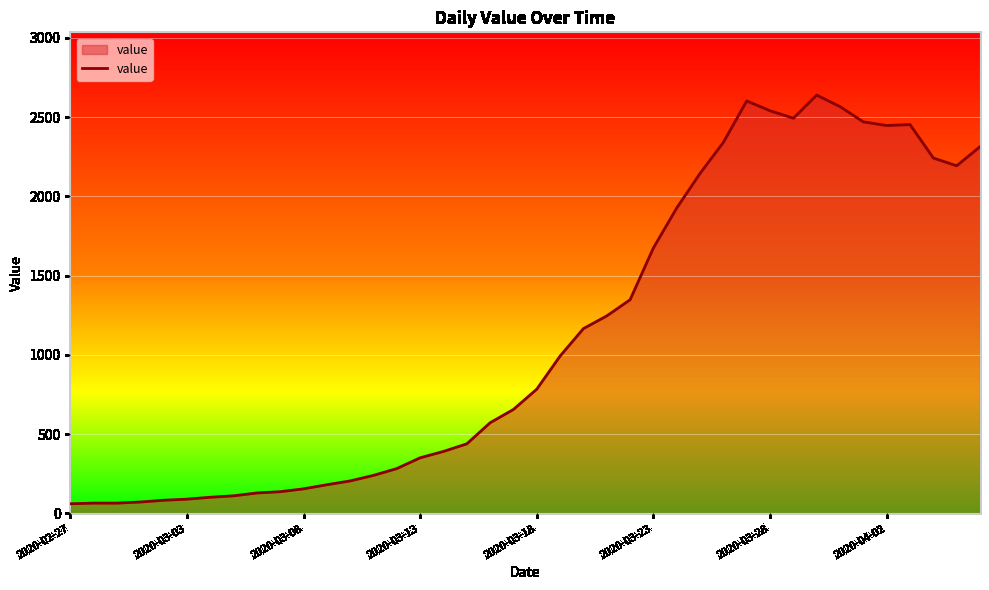

What is the smallest value displayed?

61